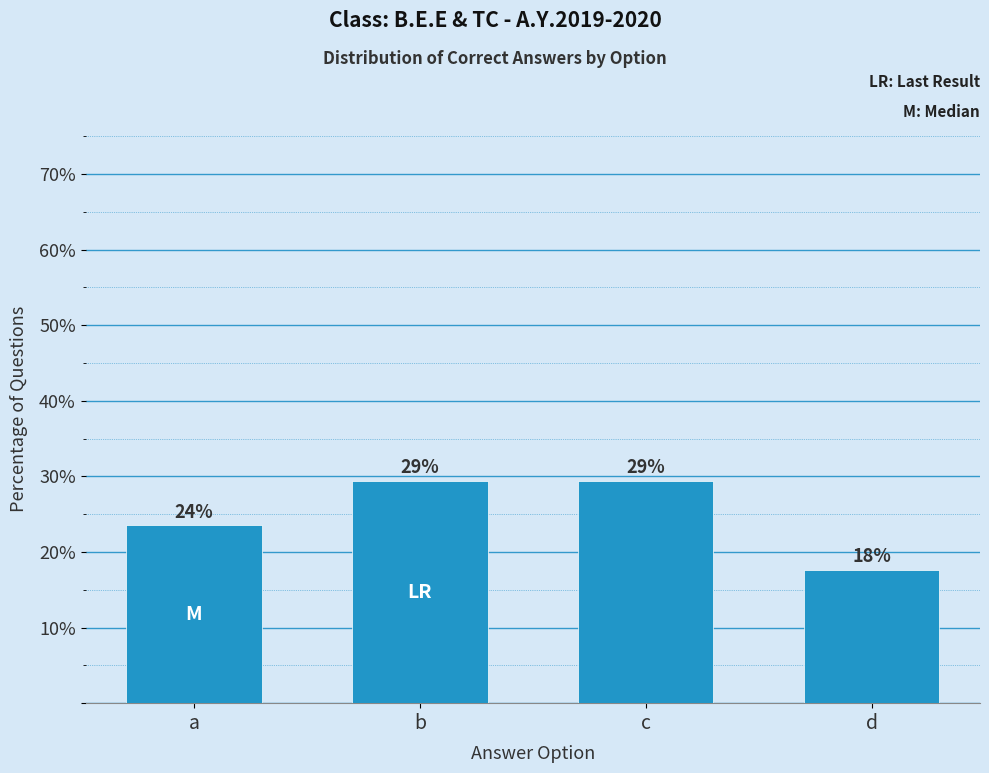

How many bars are there in total?

4